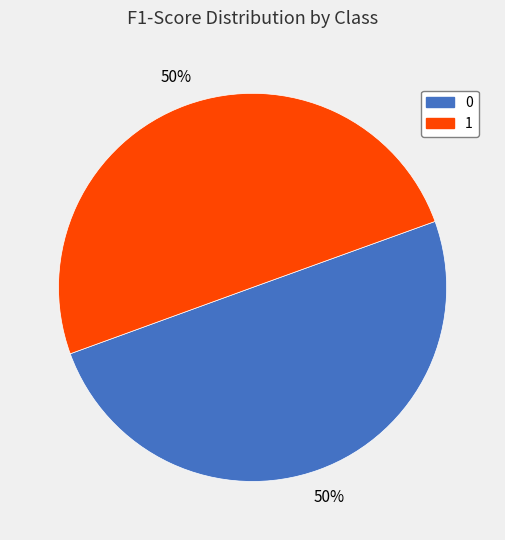

The 1 slice represents 50% of the pie. True or false?

True